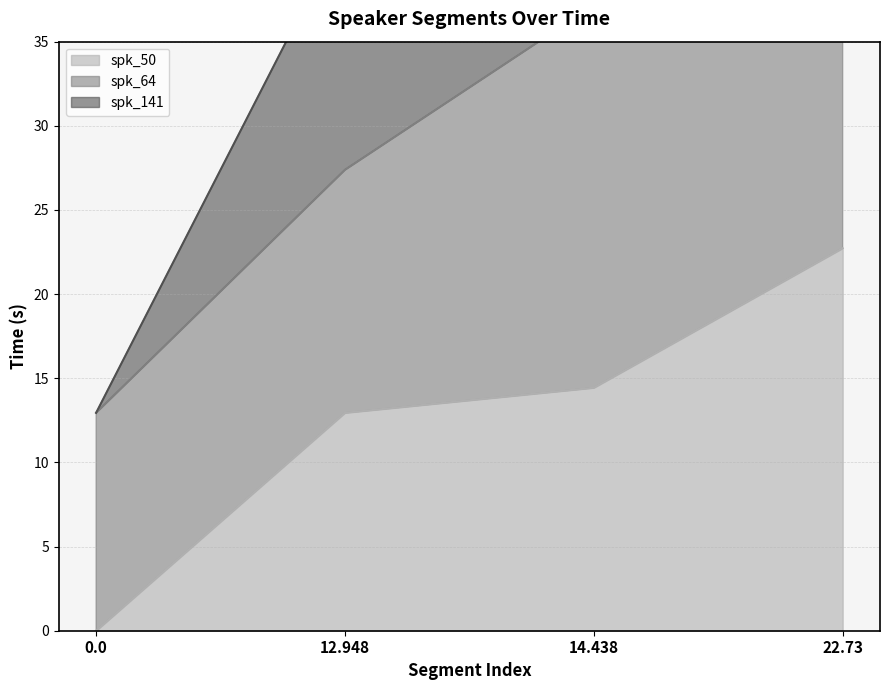

Is it true that spk_141 equals 138.3 at 22.73?

False